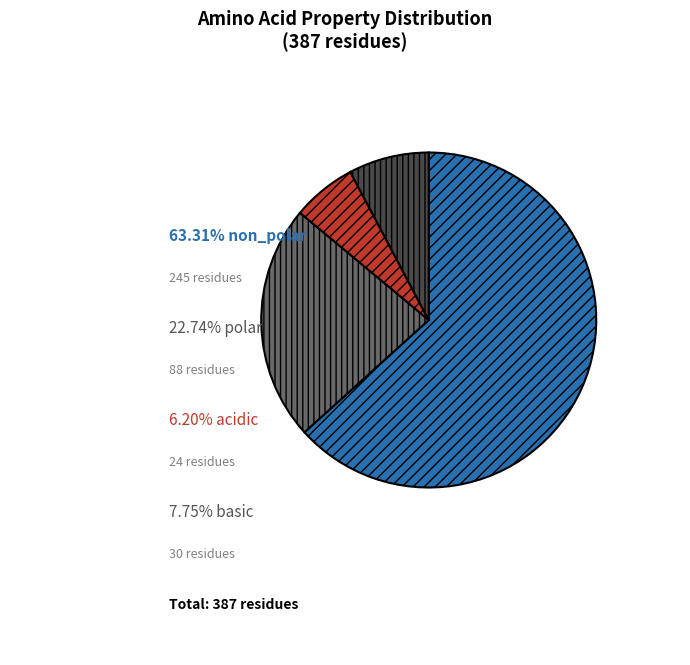

Is there a majority slice in this chart?

Yes